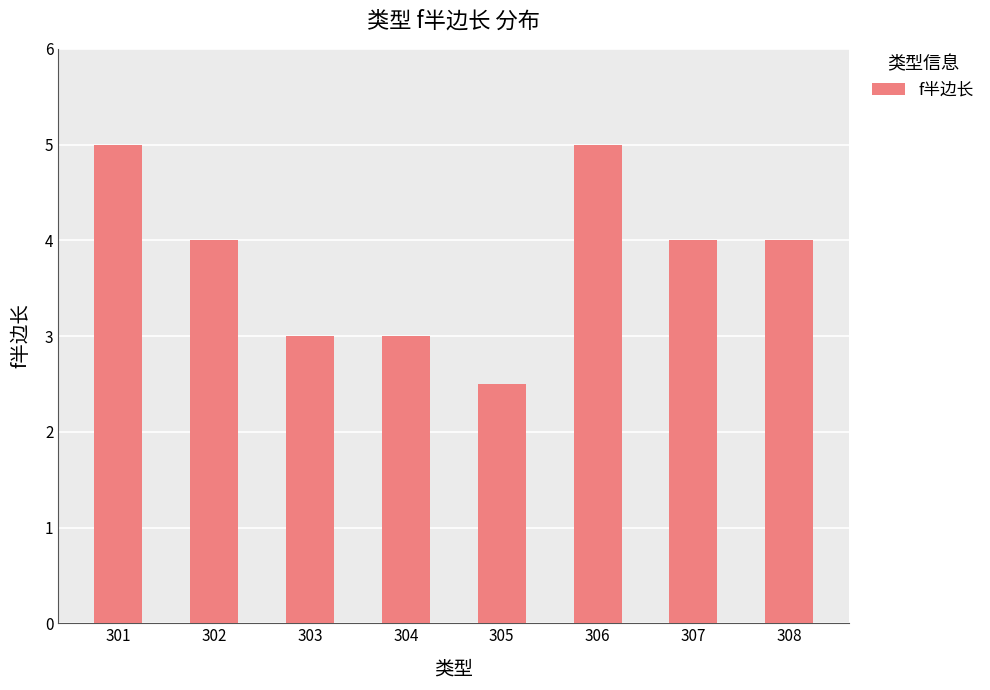

What is the sum of all values?

30.5